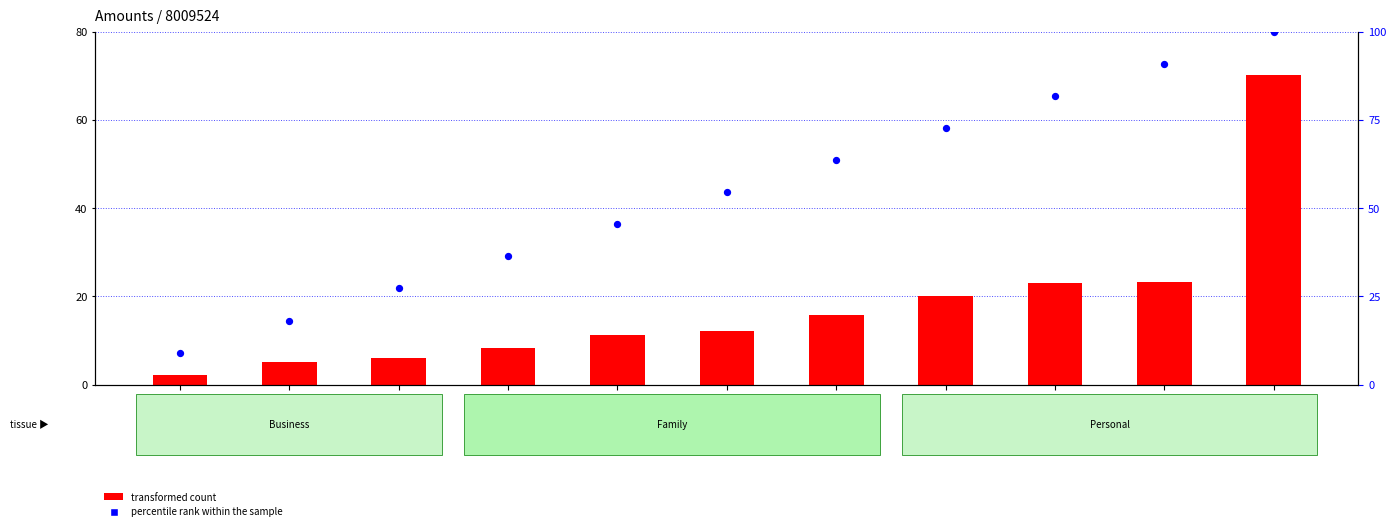

Which series contains the highest Y value?

percentile rank within the sample